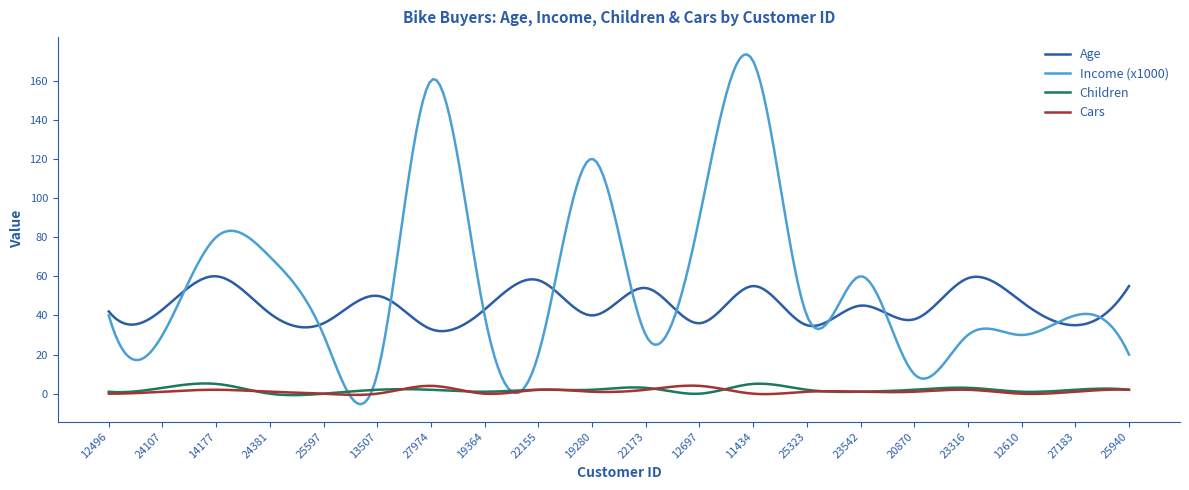

Which series has the largest total across all categories?

Income (x1000)